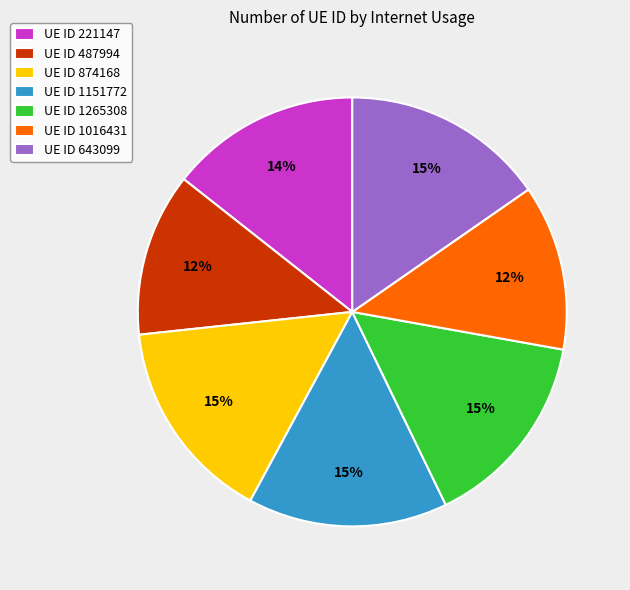

What percentage is the UE ID 1016431 slice, to the nearest percent?

12%